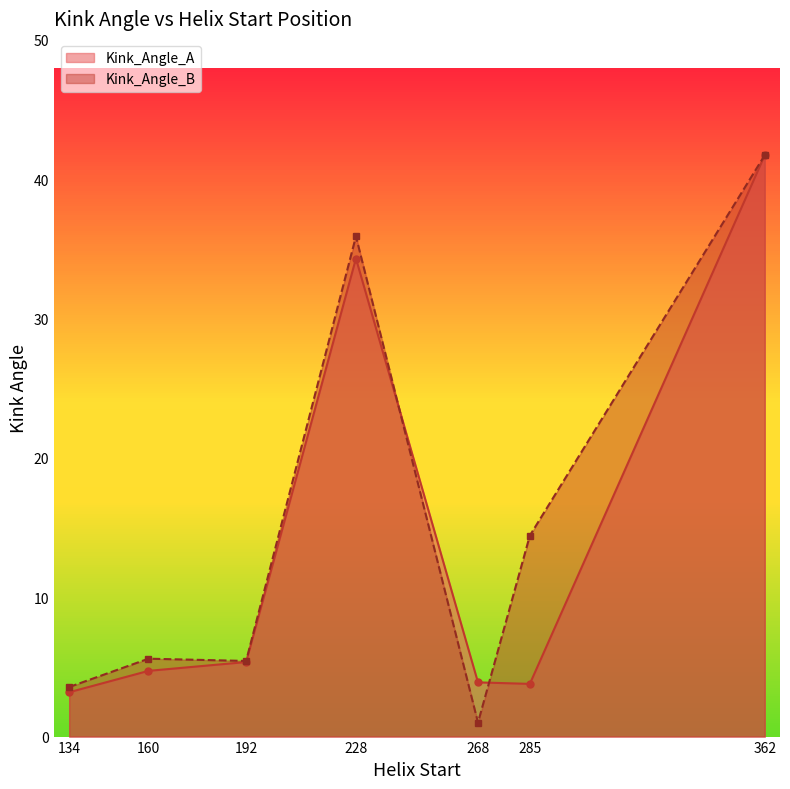

How many intersections are there between Kink_Angle_B and Kink_Angle_A?

2